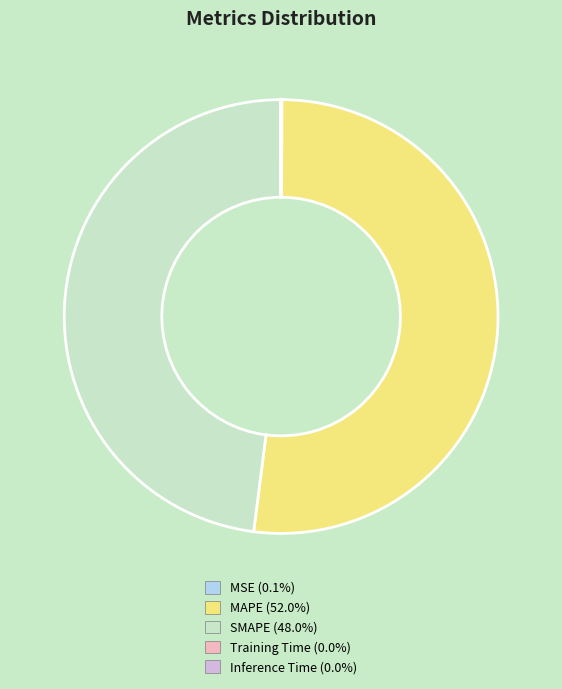

Which category has the biggest portion of the pie?

MAPE